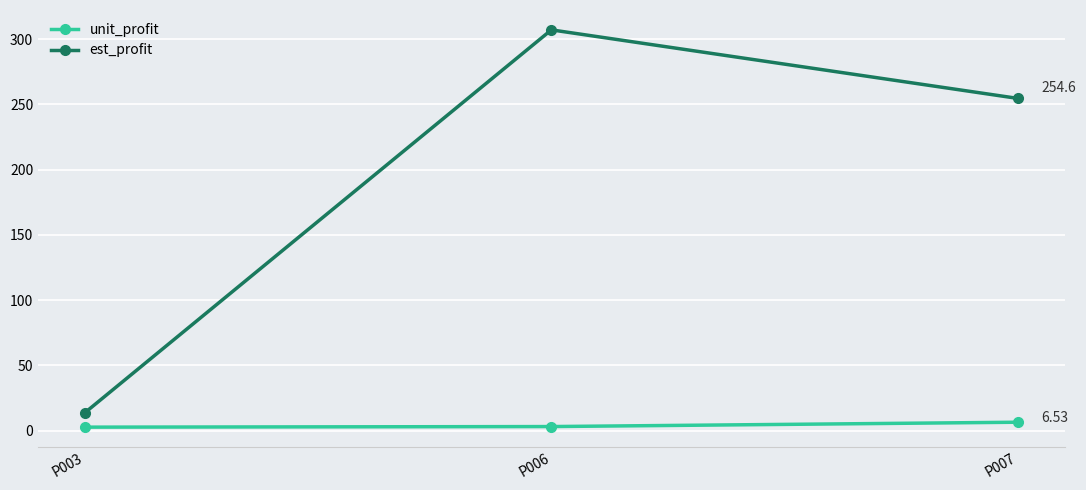

What is the difference between the second highest and minimum values in the est_profit series?

240.9